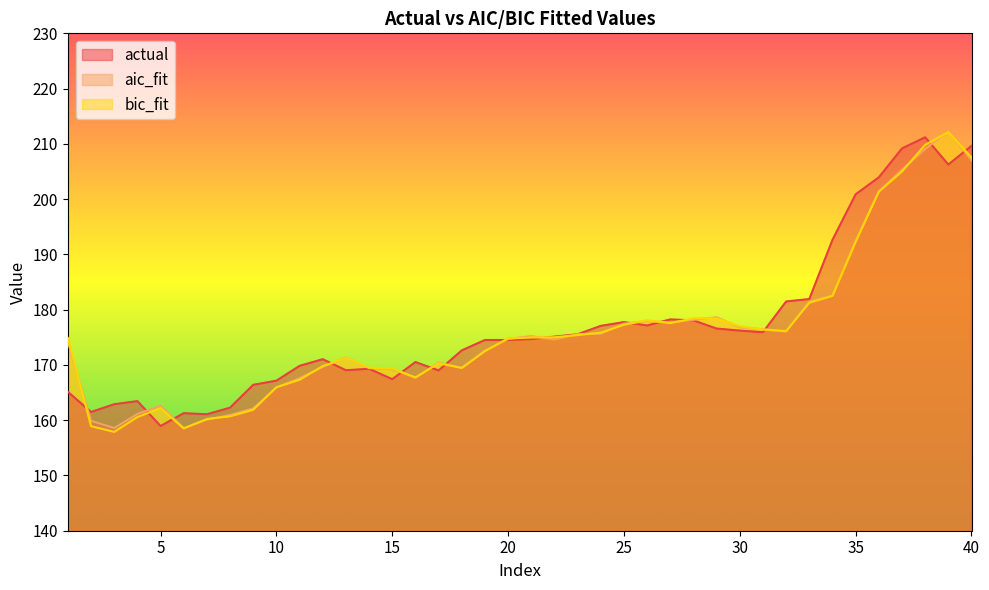

At which label is bic_fit closest to 185?

34